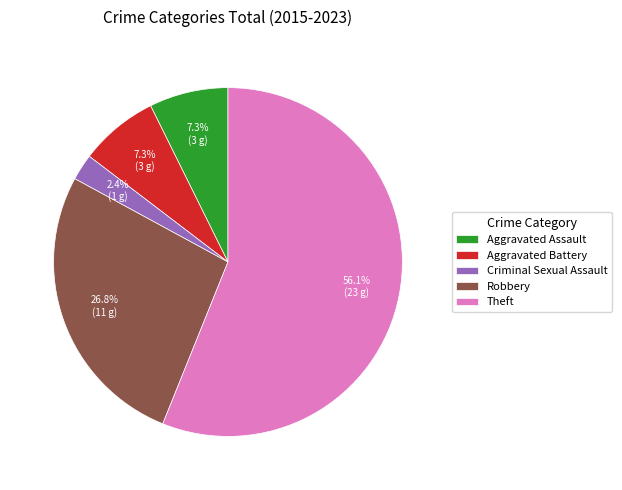

To the nearest percent, what is the average slice percentage?

20%